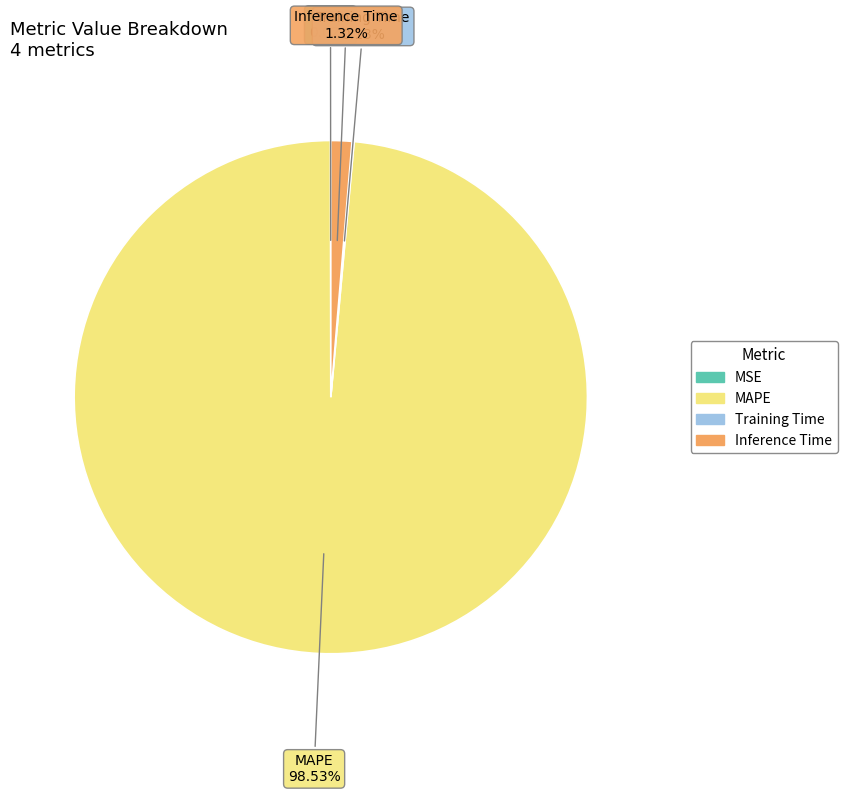

Which slice is the largest?

MAPE